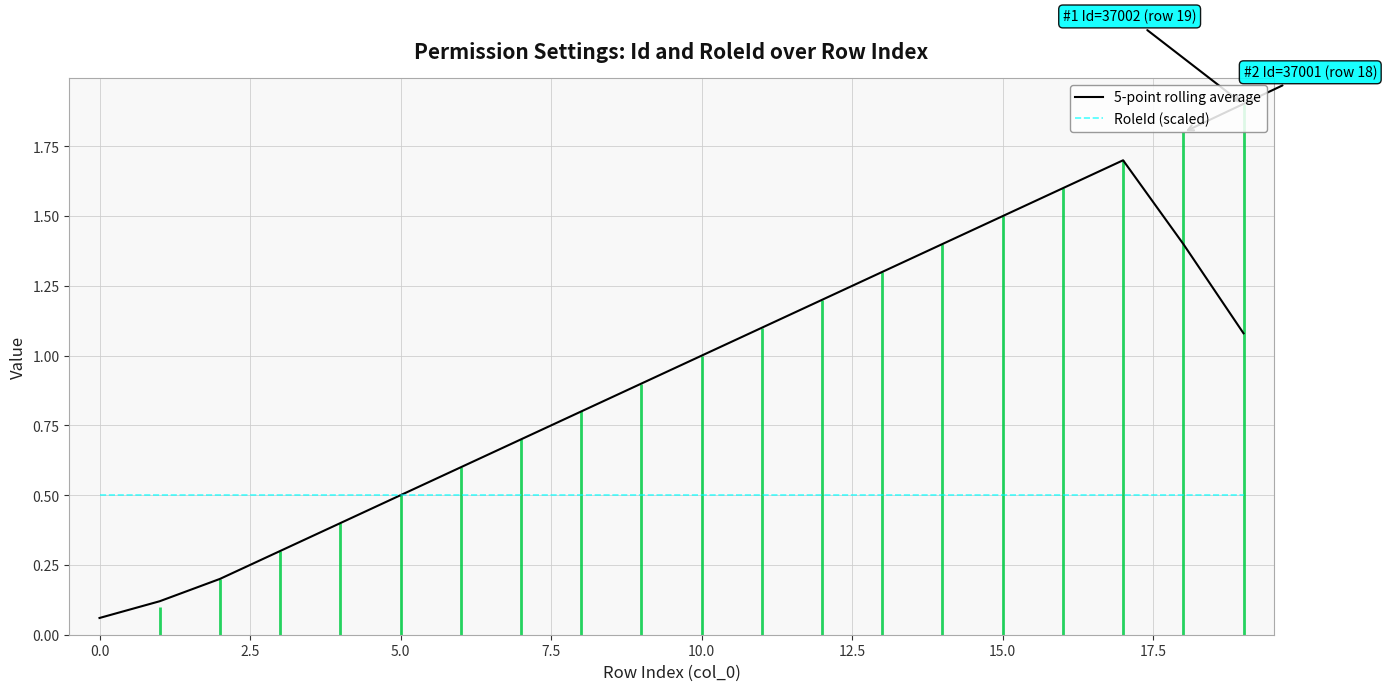

Is it true that RoleId (scaled) equals 0.2 at 10.0?

False